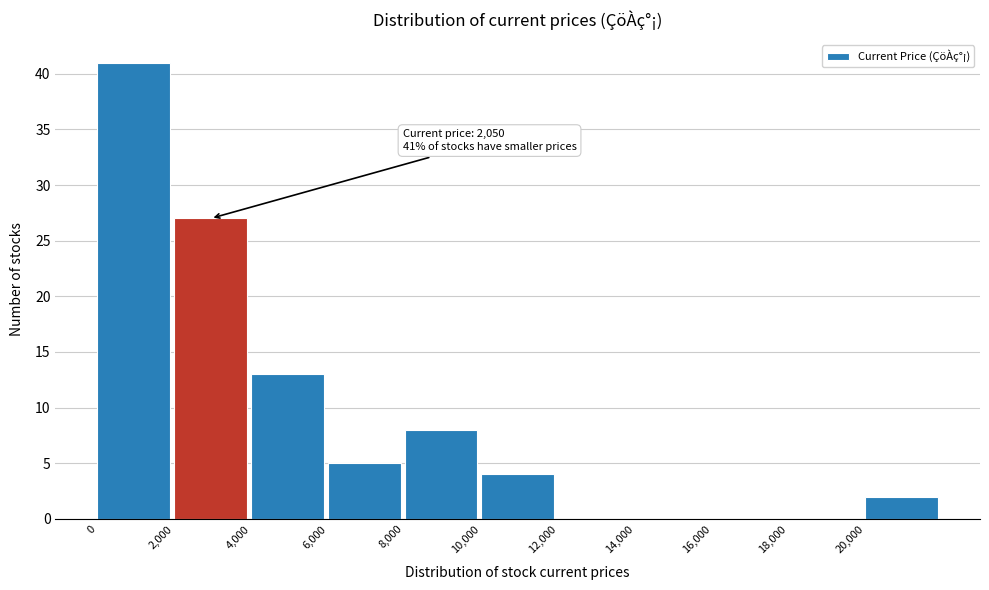

Over which range of the x-axis is the bar tallest?

0 to 2000